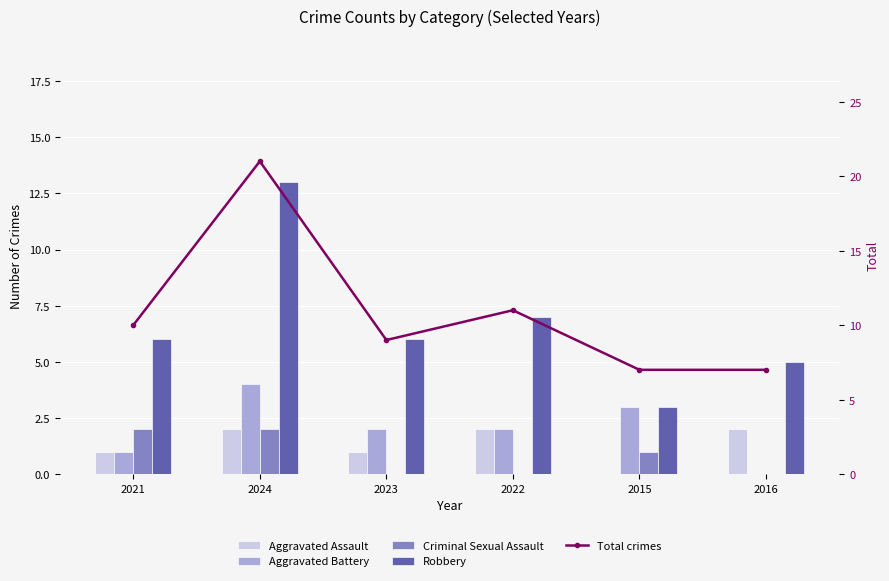

Which category has the highest value in the Aggravated Battery series?

2024